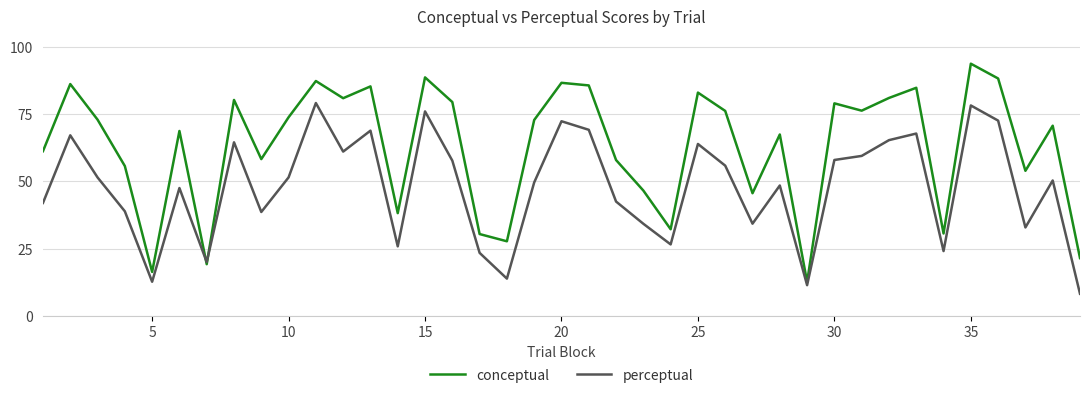

Which series has the widest spread of values?

conceptual